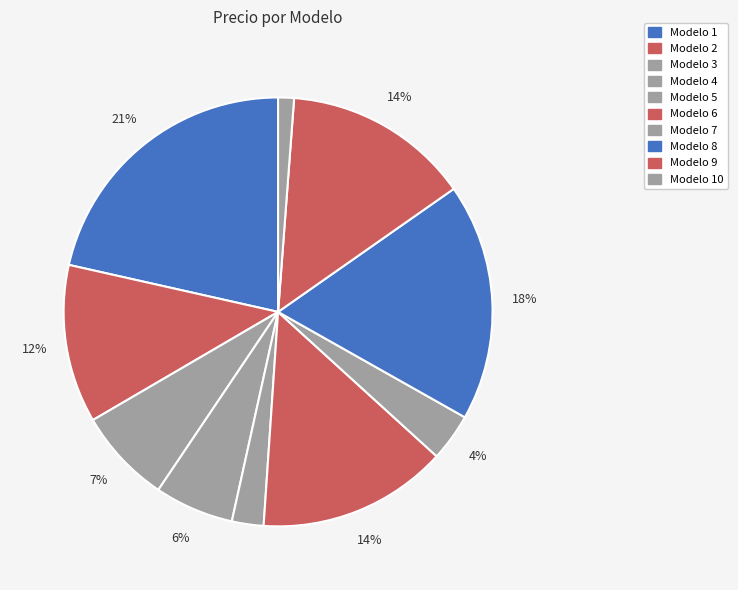

To the nearest percent, what portion does Modelo 10 represent?

1%